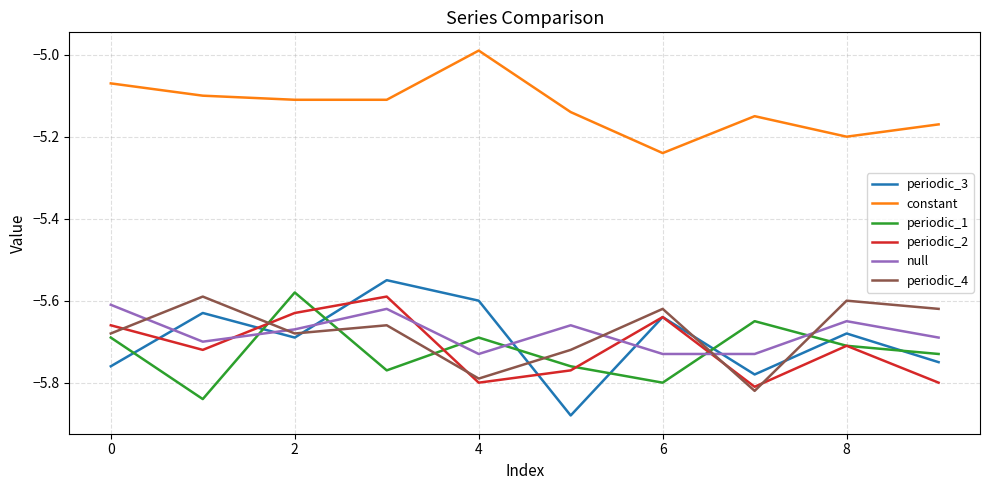

Which series has the largest range (max minus min)?

periodic_3